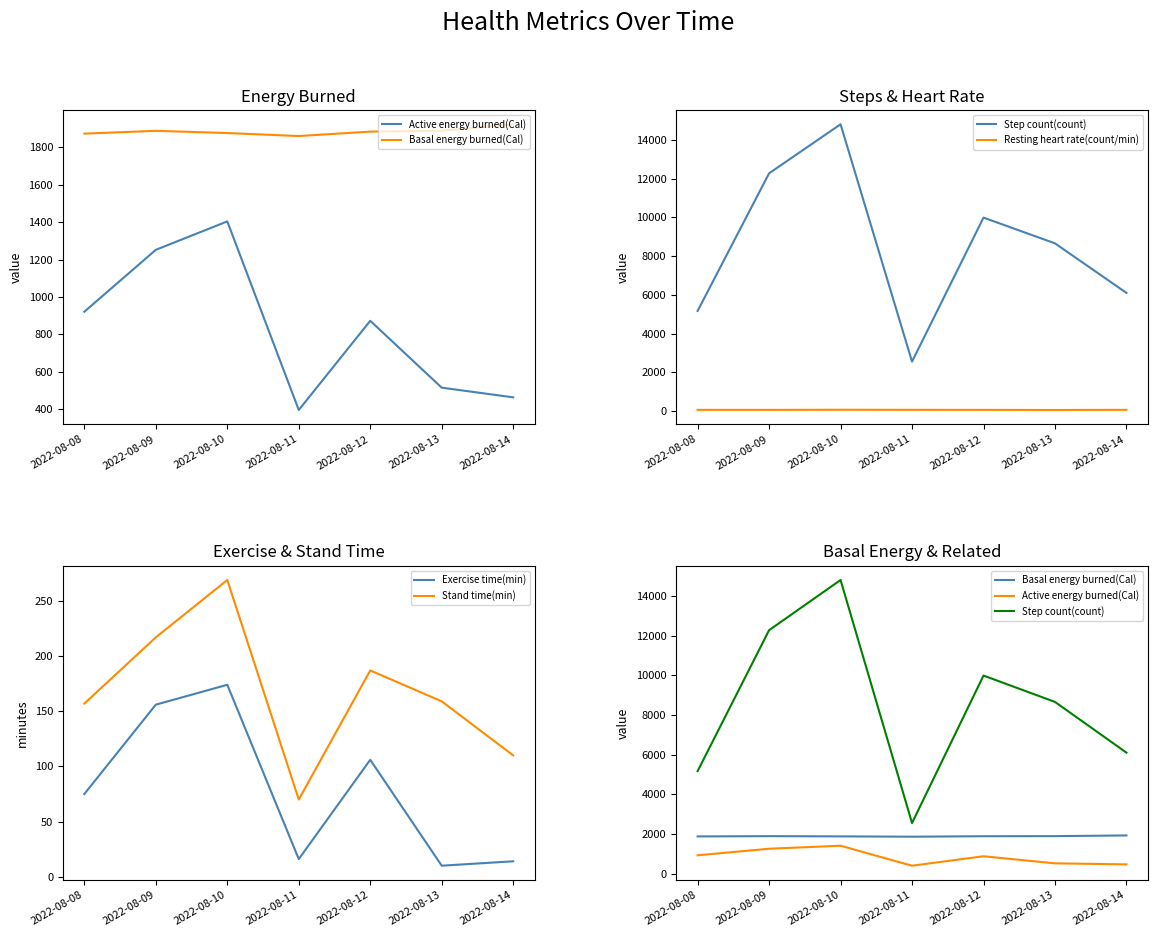

Where is Exercise time(min) nearest to the value 92?

2022-08-12